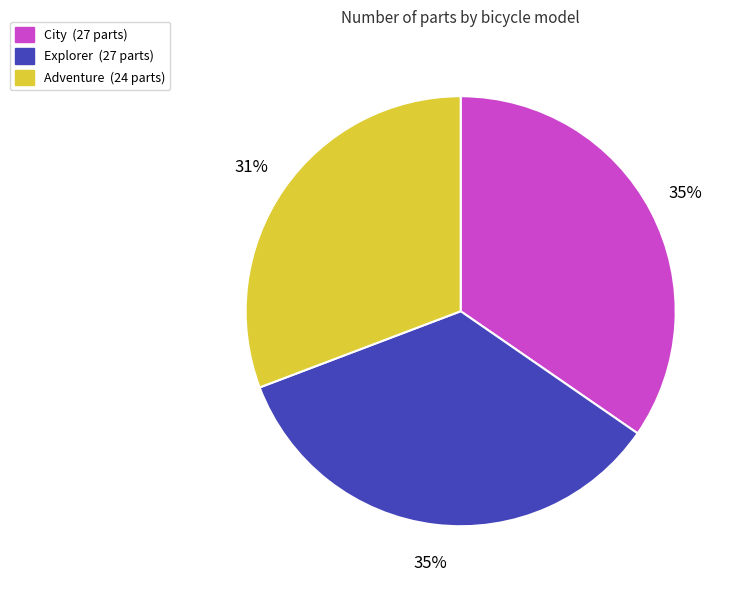

How many segments does this pie chart have?

3